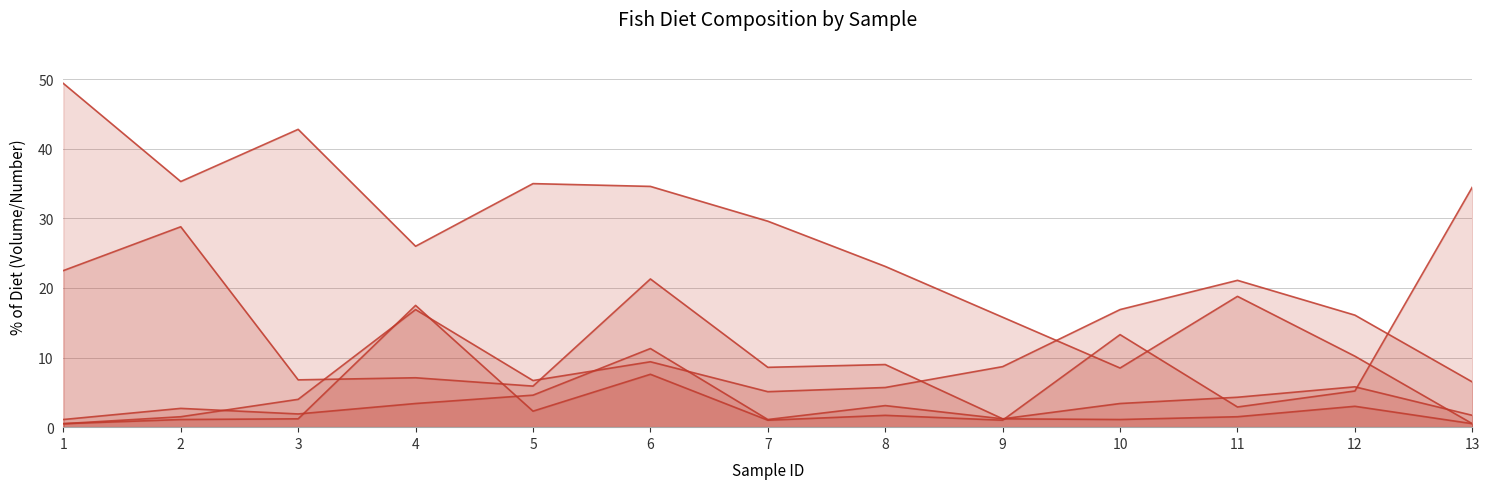

After their last crossing, which series has the higher values: Rhopoladia or Stephanodiscus?

Stephanodiscus